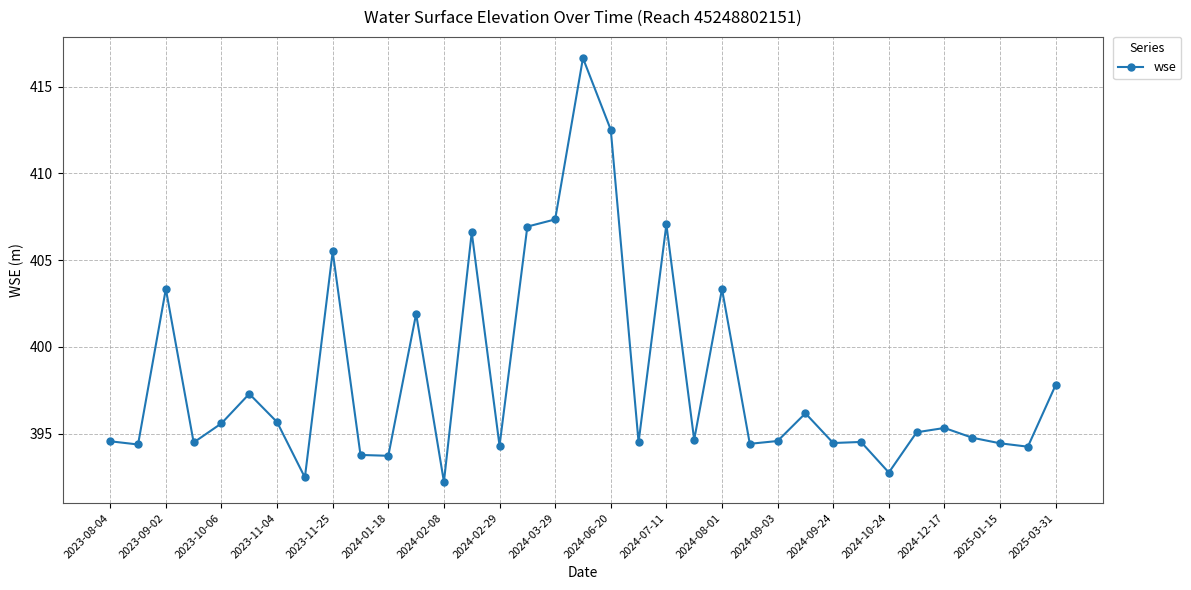

What is the maximum value shown in the chart?

416.6